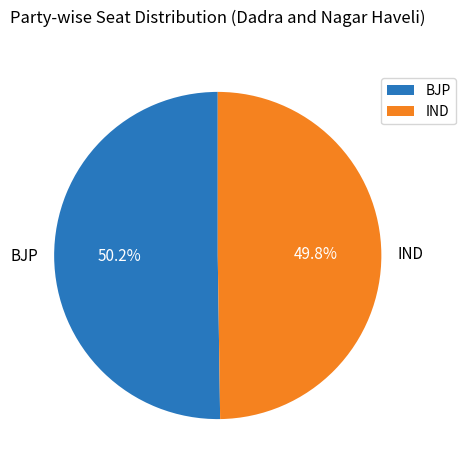

How many segments does this pie chart have?

2